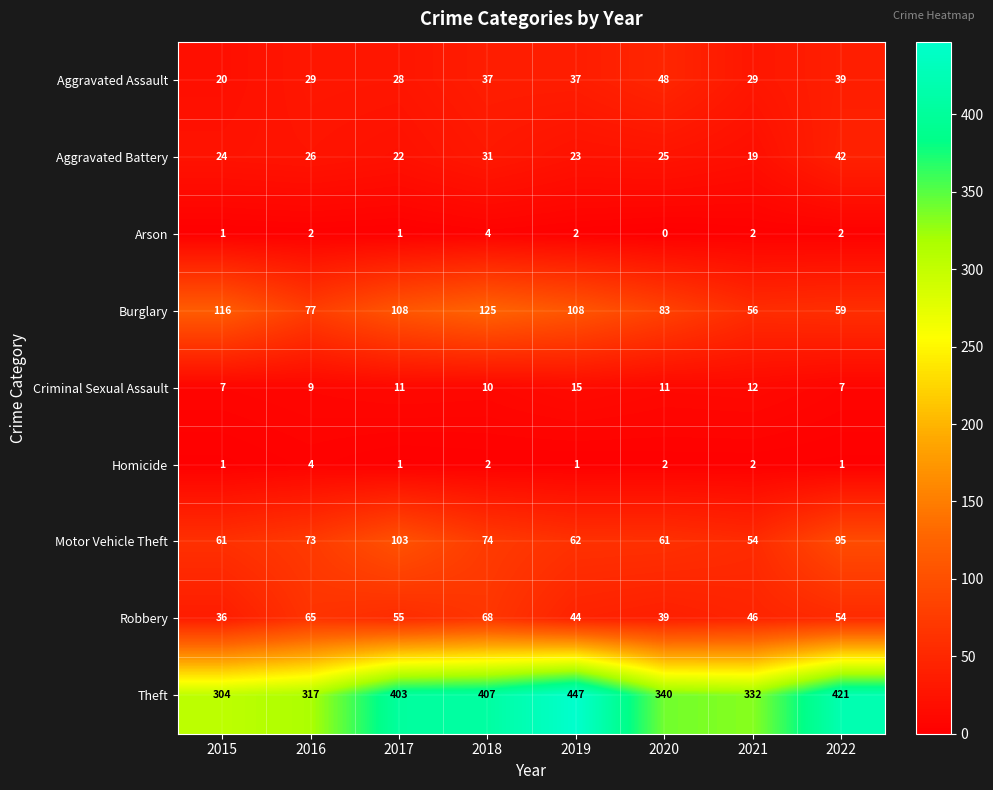

Between 2019 and 2021, which series saw the biggest shift?

Theft